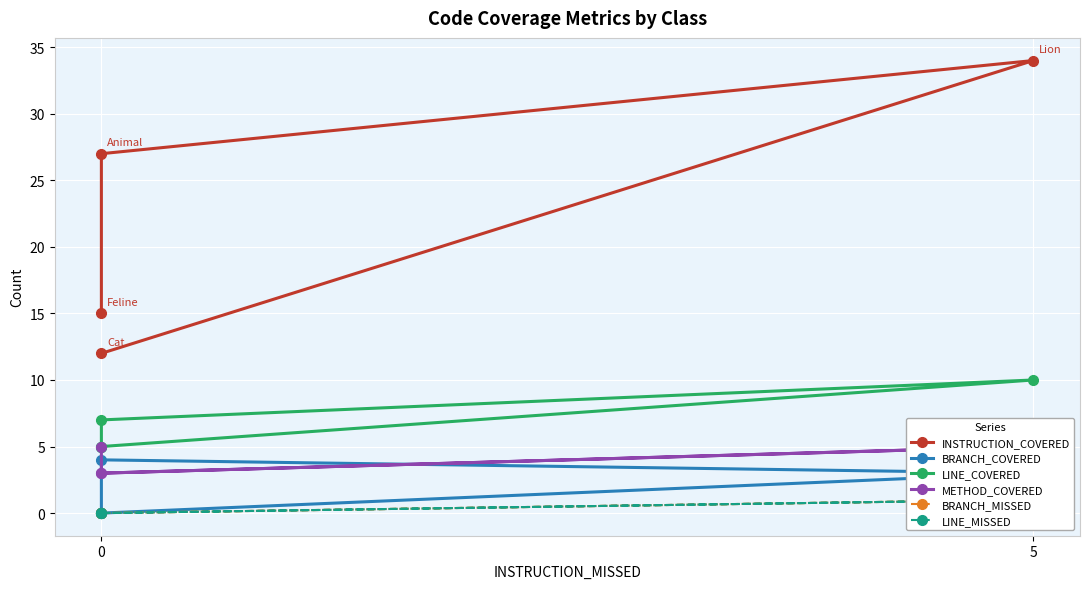

Reading left to right, extract all data points from this chart.

INSTRUCTION_COVERED: 15	27	34	12
BRANCH_COVERED: 0	4	3	0
LINE_COVERED: 5	7	10	5
METHOD_COVERED: 5	3	5	3
BRANCH_MISSED: 0	0	1	0
LINE_MISSED: 0	0	1	0